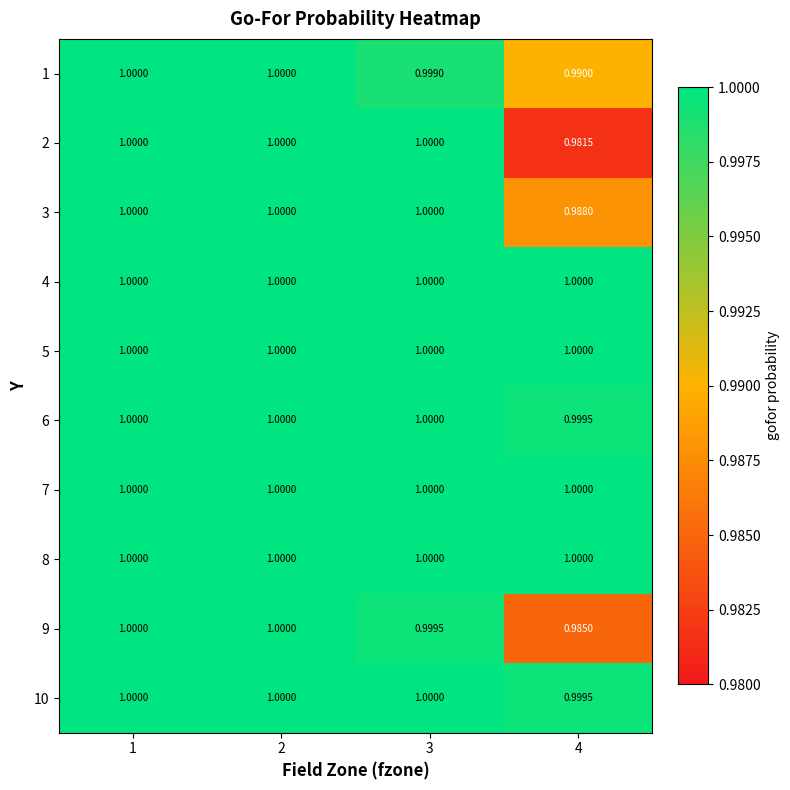

Which category has the highest value across all series?

1